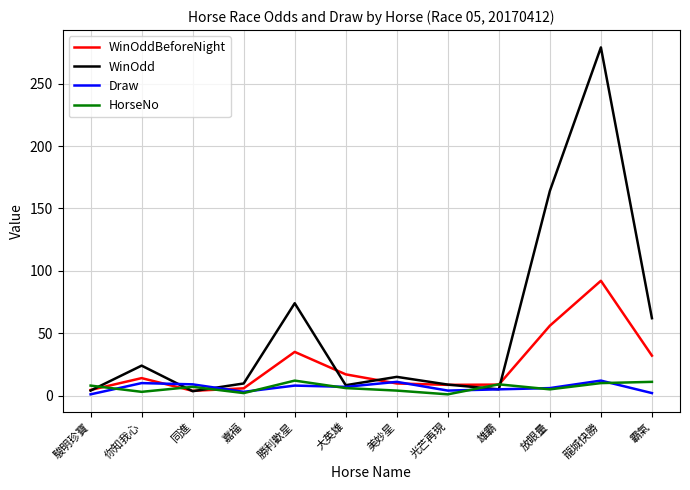

What is the sum of all WinOdd values?

657.3